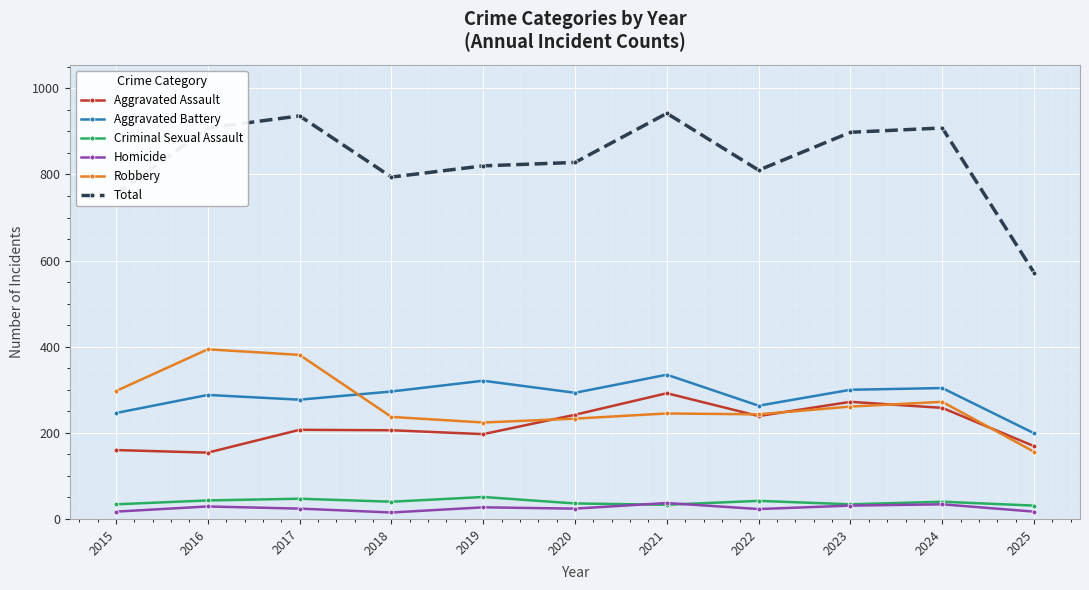

Is this an area chart (filled region under the line)?

No